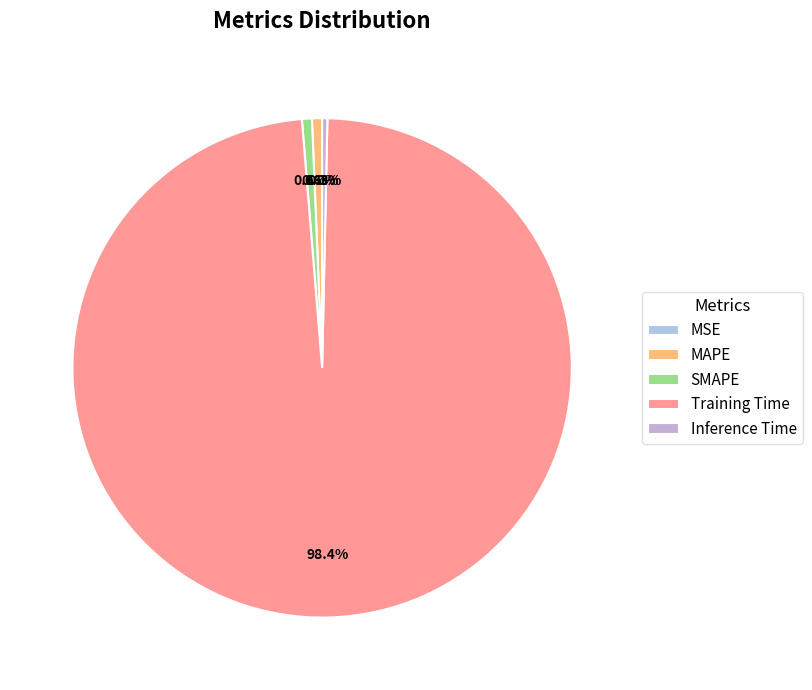

To the nearest percent, what percentage of the pie is Training Time?

98%